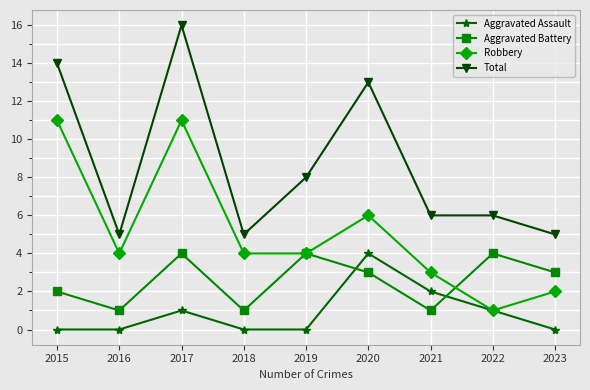

What value does the Total series have at 2015?

14